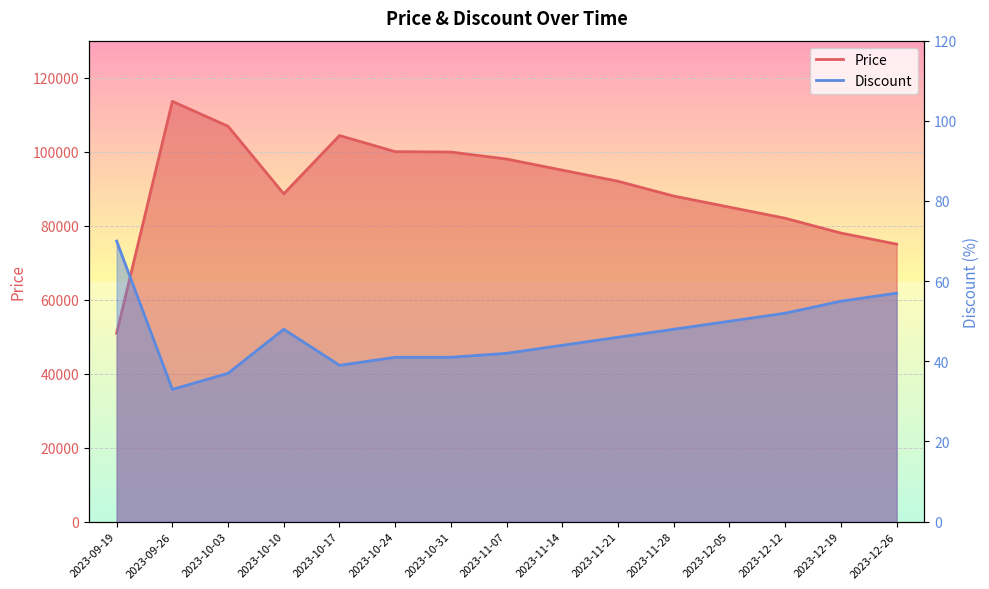

What is the label of the 8th point from the left?

2023-11-07